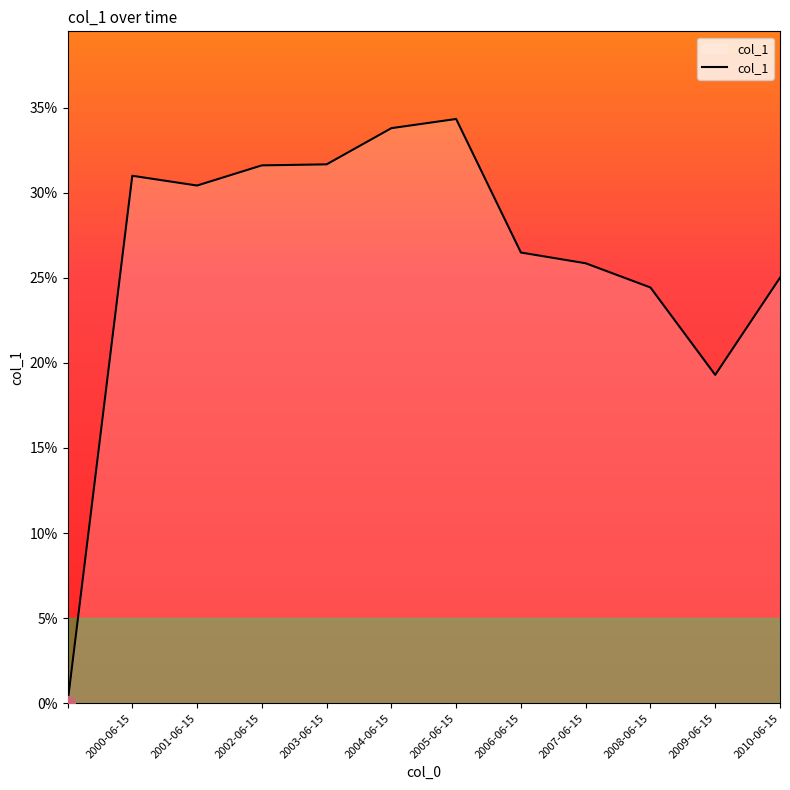

Does the chart display data point markers on the line(s)?

No